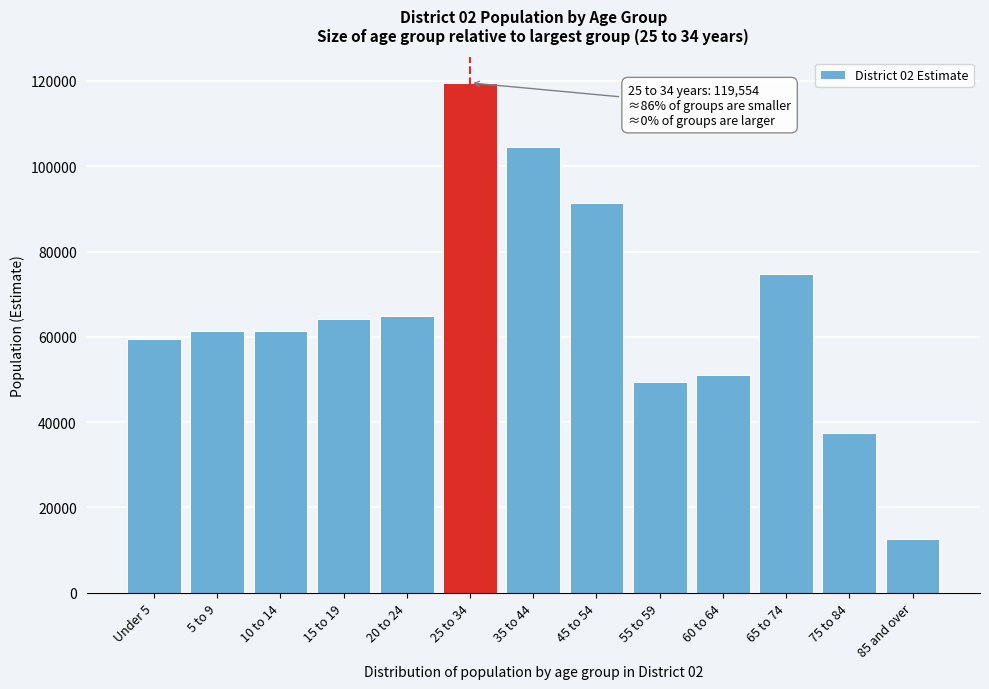

What is the sum of the values at 10 to 14 and 85 and over?

73795